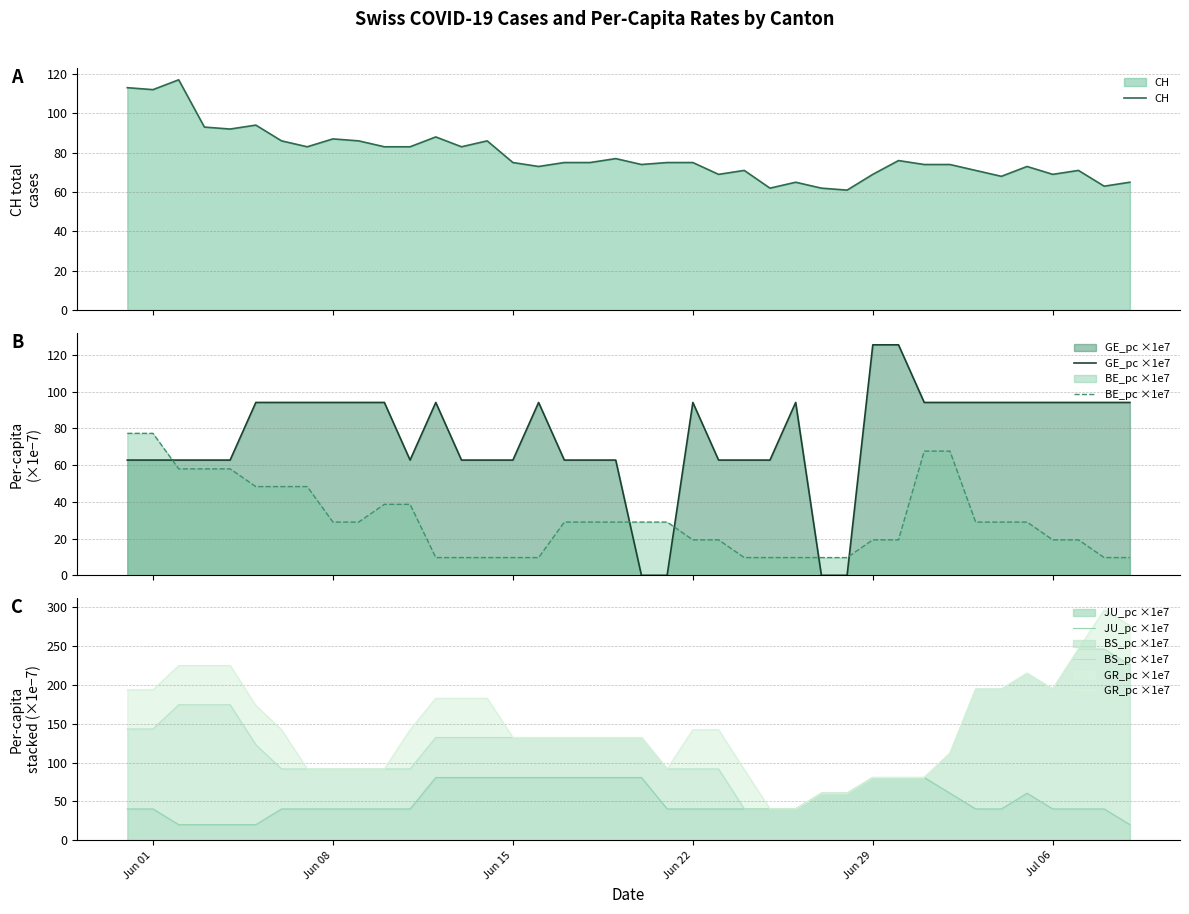

How many data points in CH are above 75?

17